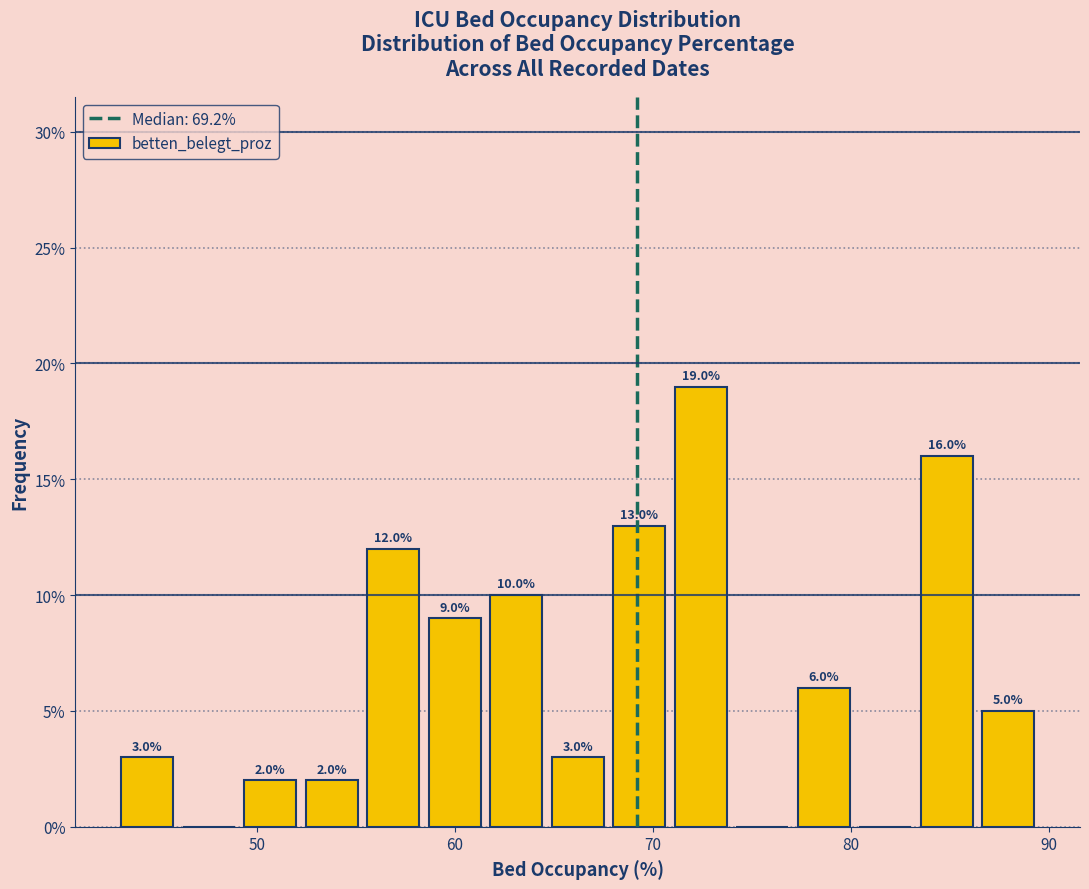

Read against the x-axis, roughly where is the centre of the tallest bar?

72